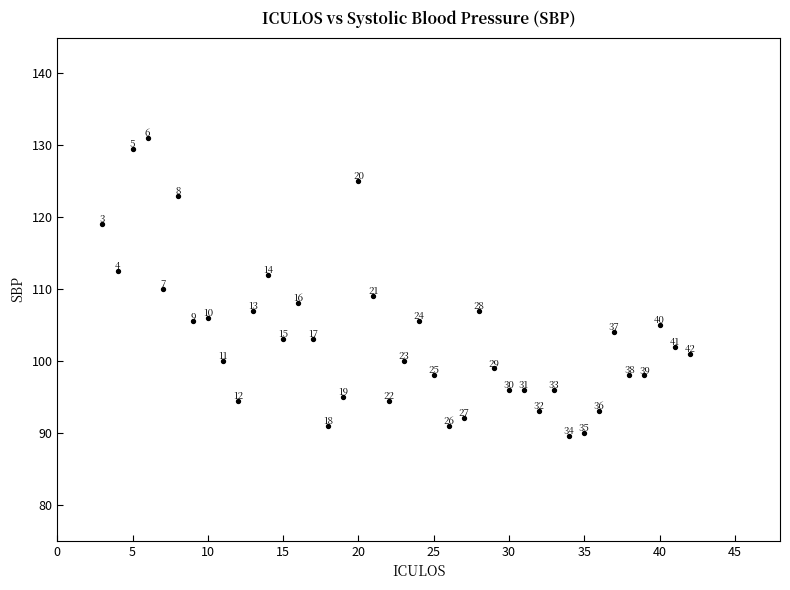

What Y value in the scatter plot is closest to 110?

110.0